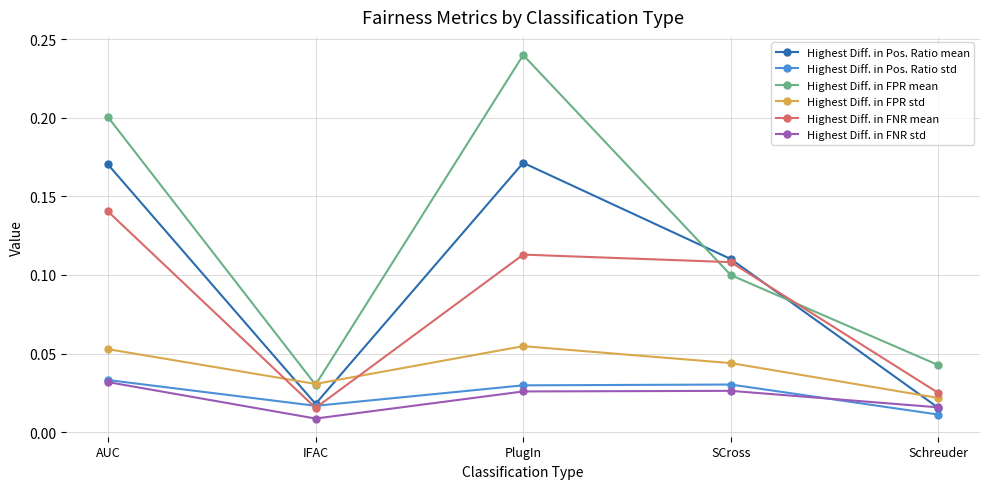

How many interior local peaks does the Highest Diff. in FNR std series have?

1